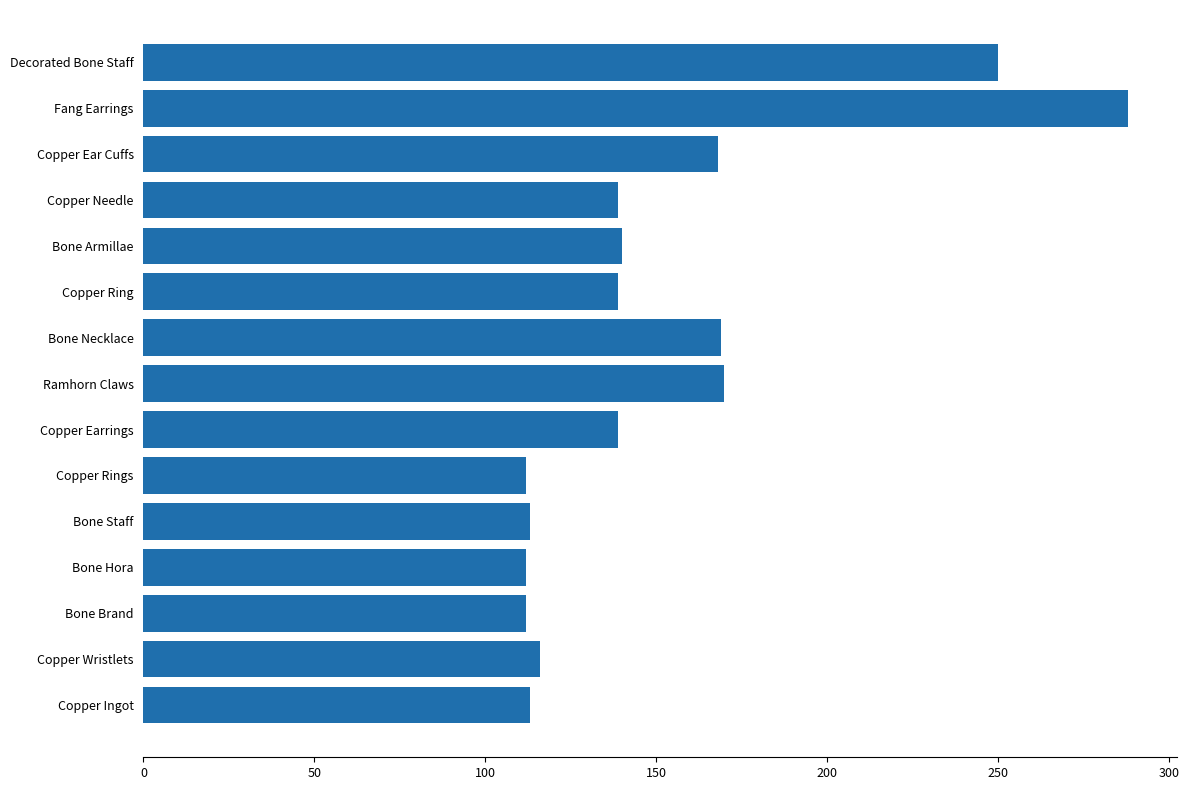

The chart shows a value of 69 at Copper Ingot. True or false?

False